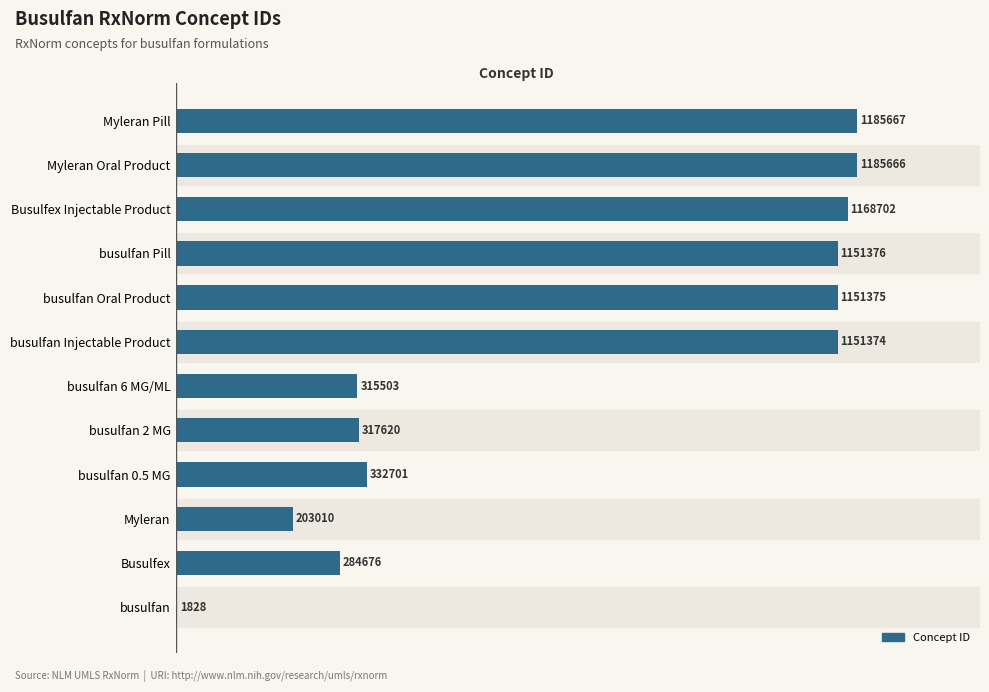

What is the difference between the maximum and minimum values?

1183839